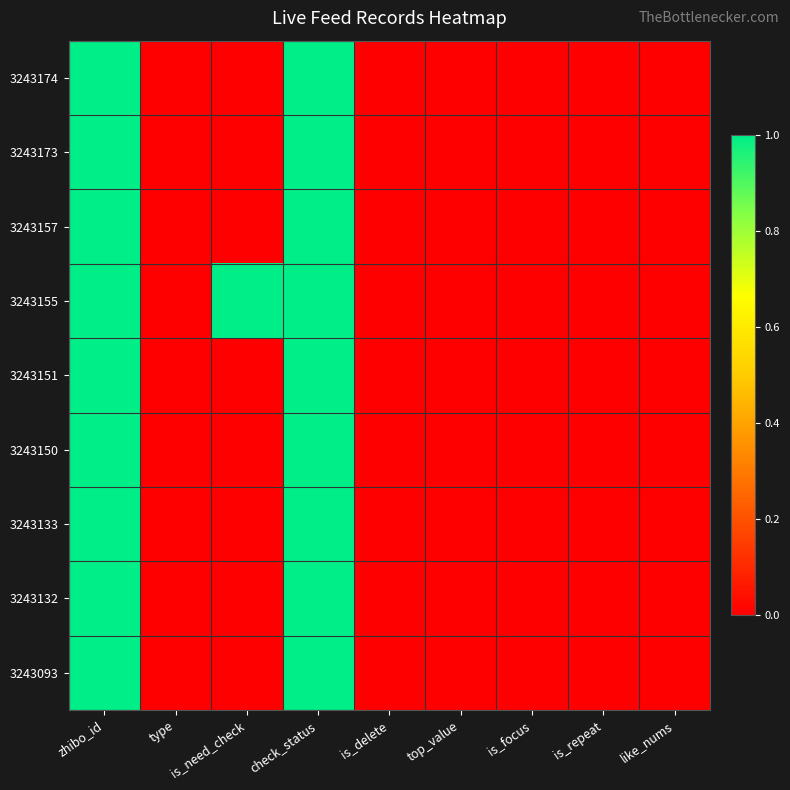

Which series has the largest range (max minus min)?

3243174